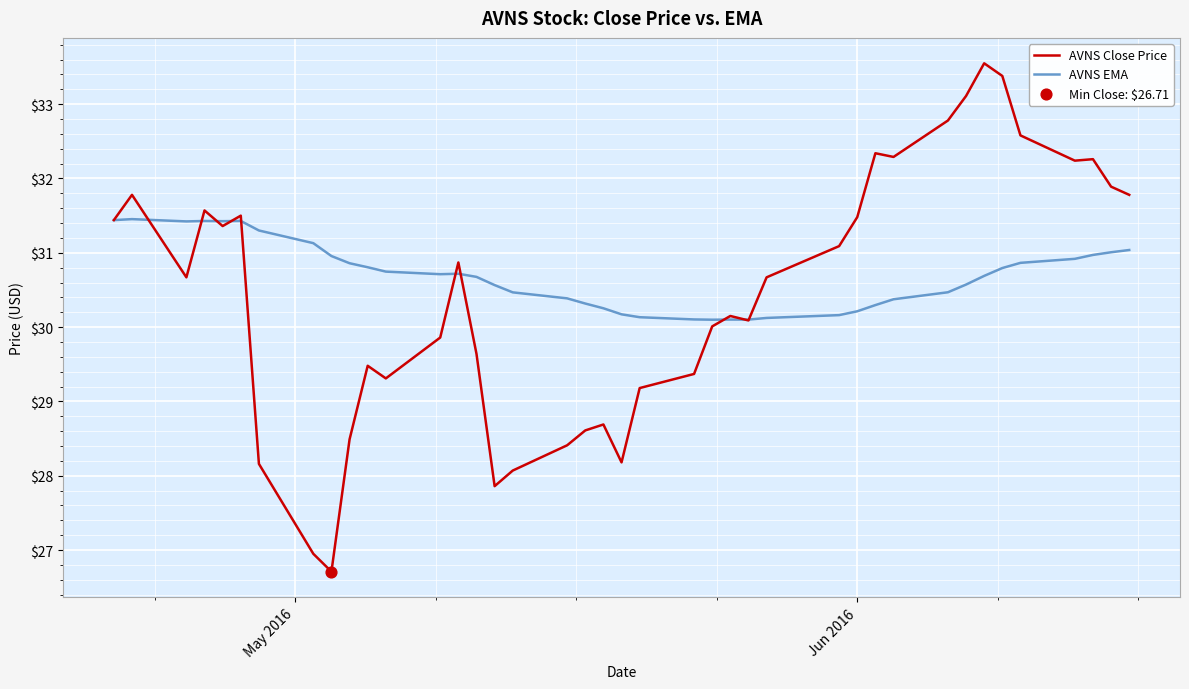

Which series has the largest range (max minus min)?

AVNS Close Price